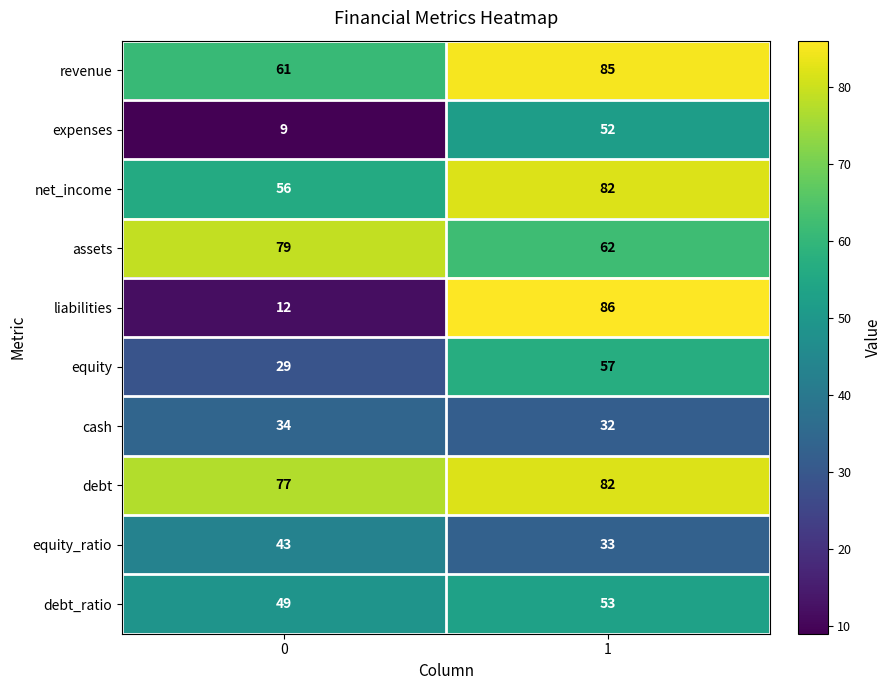

Rank the series at 0 from highest to lowest value.

assets, debt, revenue, net_income, debt_ratio, equity_ratio, cash, equity, liabilities, expenses